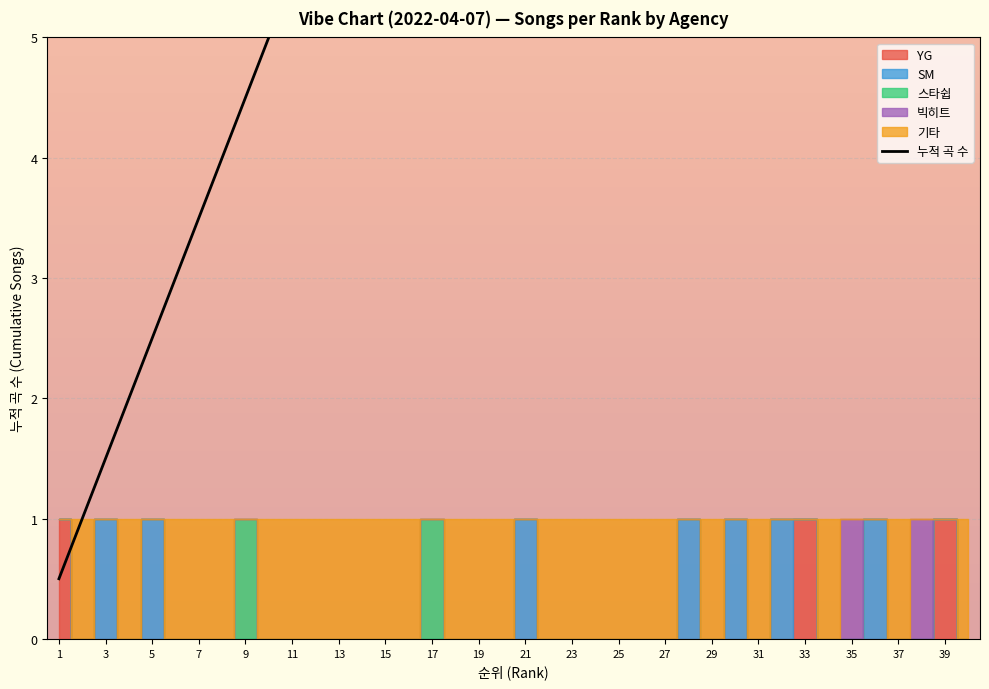

True or false: the data shows 10.0 at 39.

True